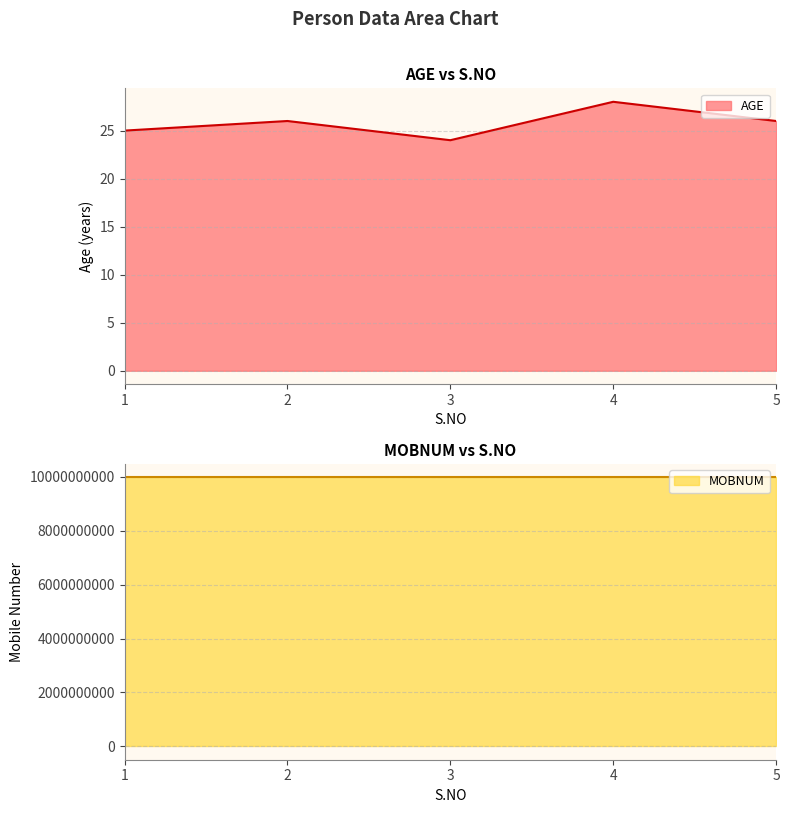

Where is the first local minimum for AGE?

3